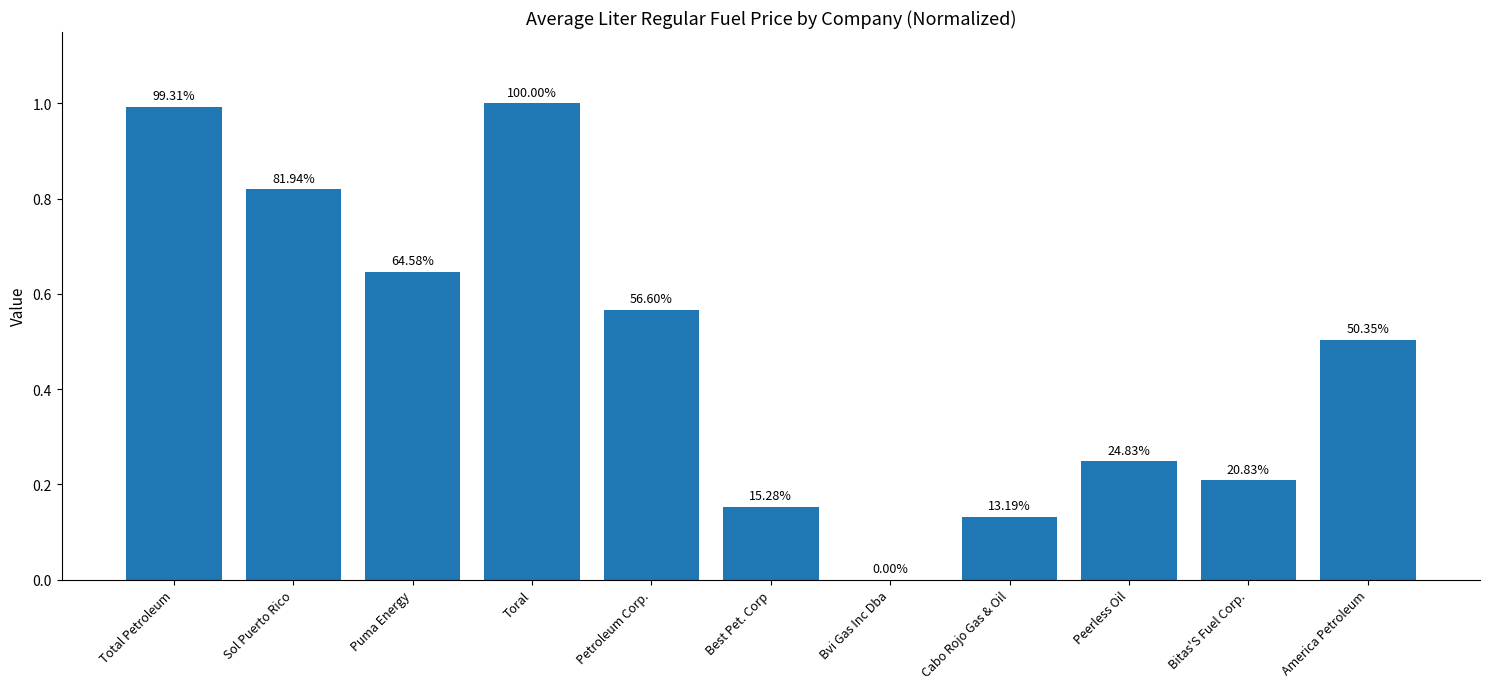

What is the greatest value displayed?

1.0